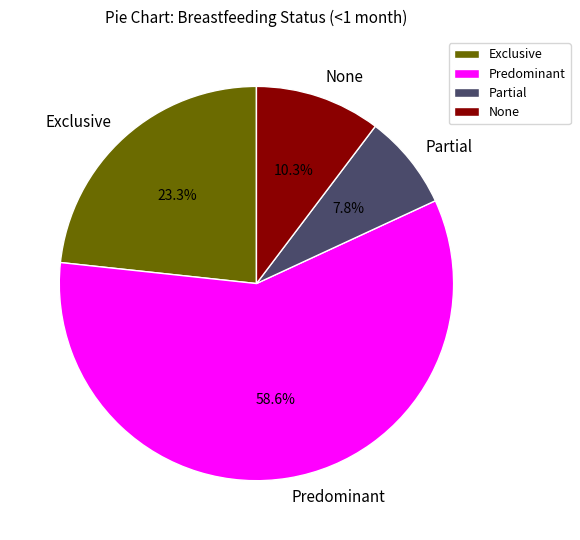

Between Partial and None, which is larger?

None